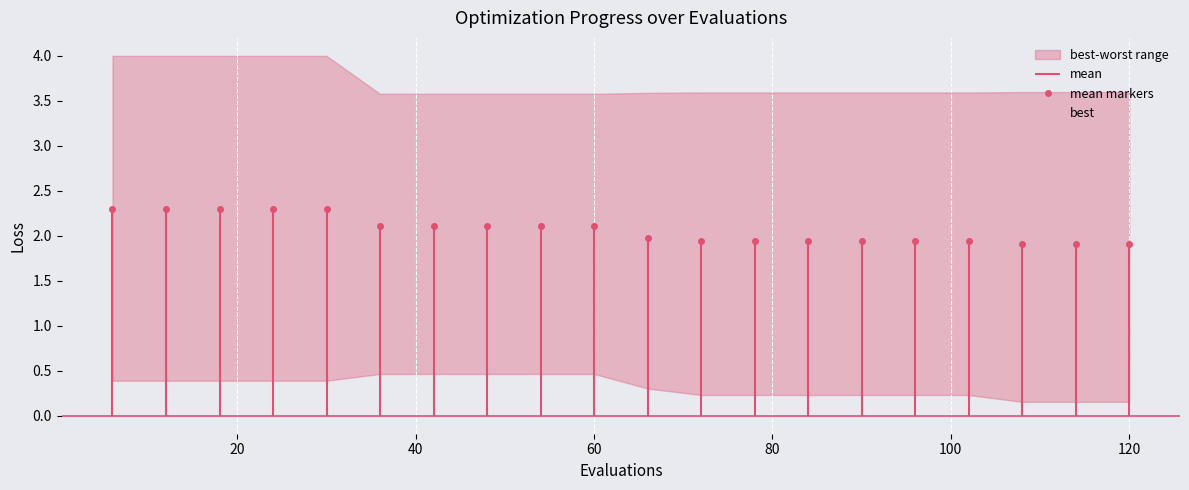

What is the maximum value for mean markers?

2.3